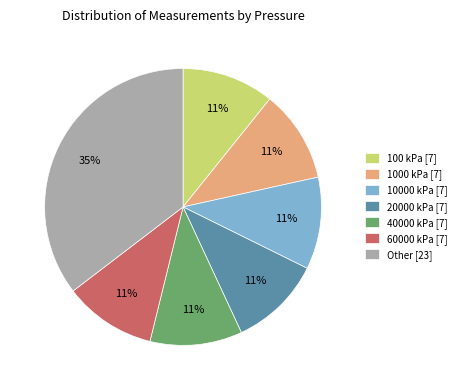

To the nearest percent, what is the combined percentage of 60000 kPa [7] and 10000 kPa [7]?

22%